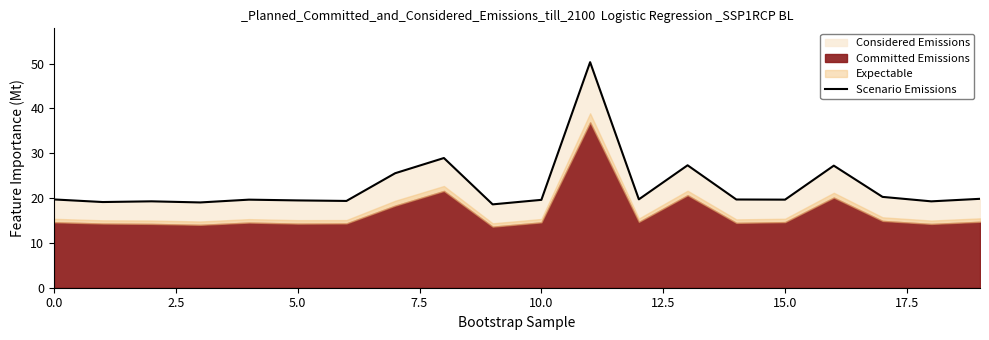

How many lines are shown in the chart?

1